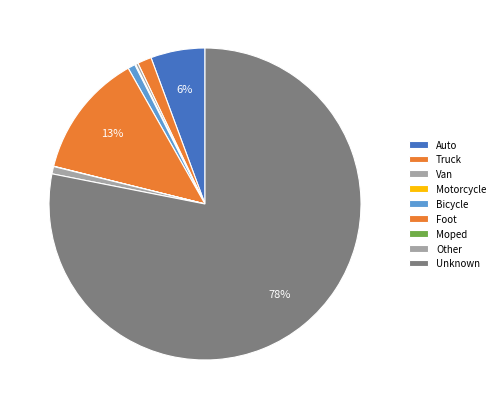

How many slices are in this pie chart?

9